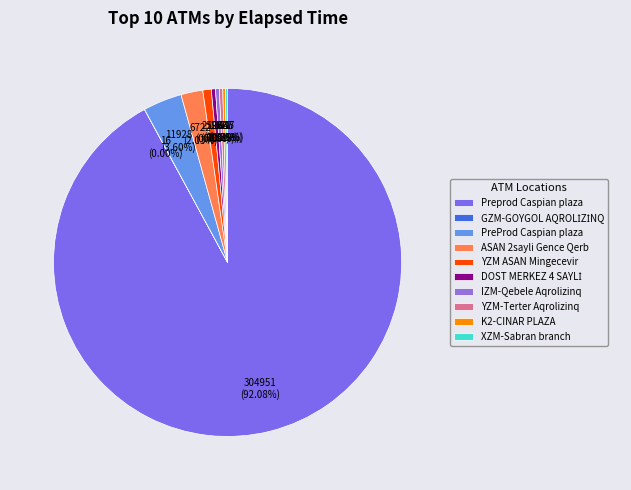

To the nearest percent, what is the difference between the largest and smallest slice percentages?

92%